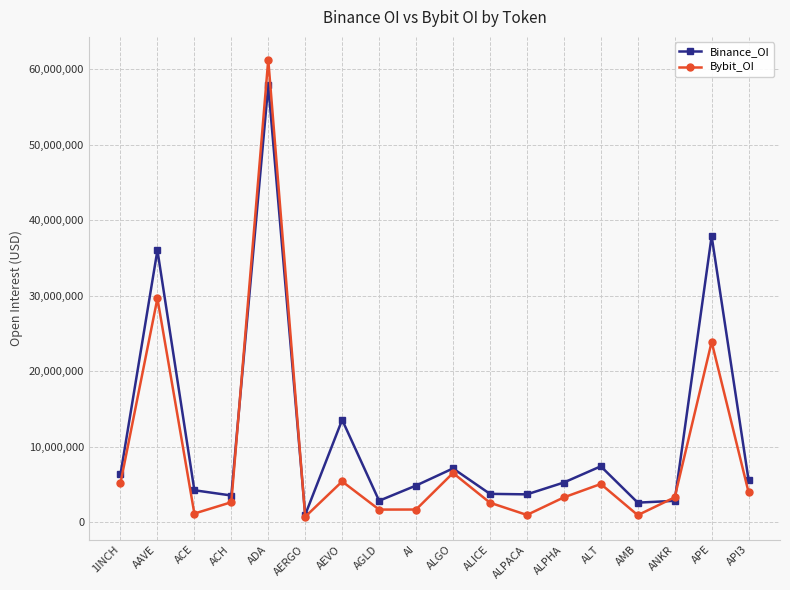

In Binance_OI, how many points are lower than both neighbors (excluding endpoints)?

5